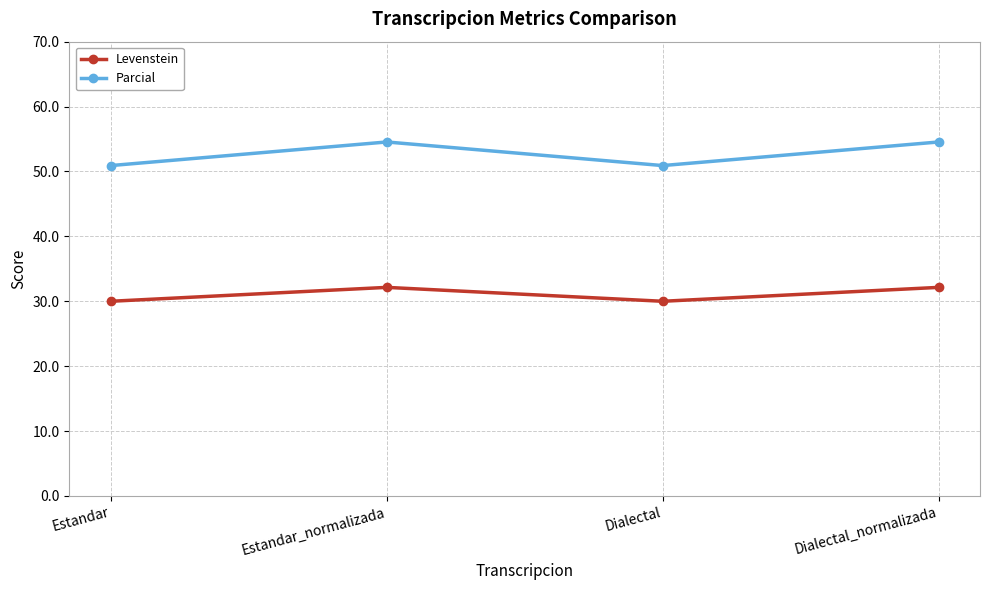

Rank the series at Dialectal from highest to lowest value.

Parcial, Levenstein